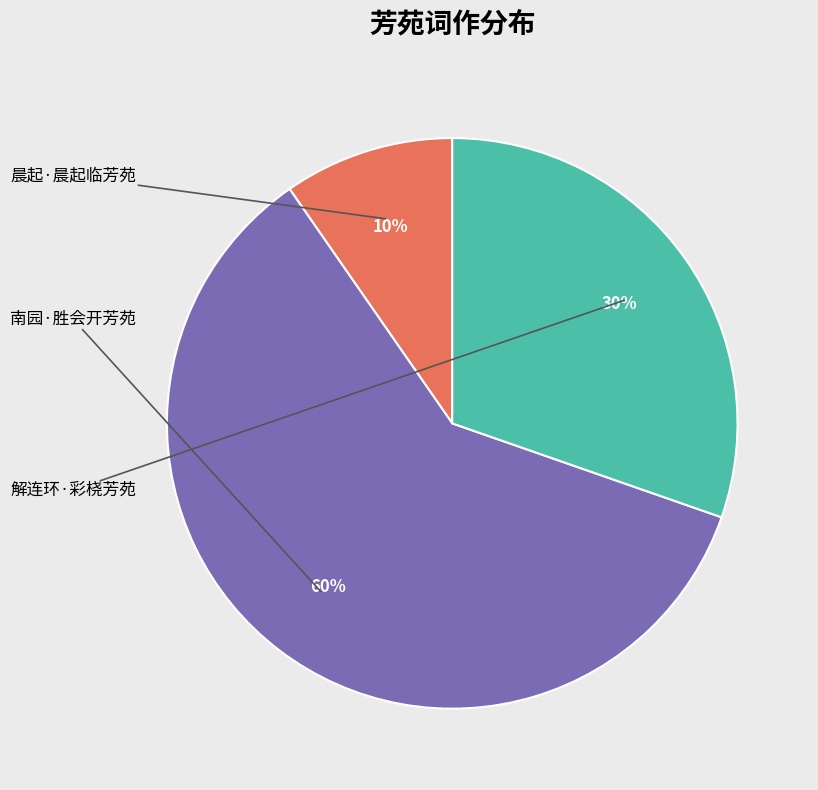

To the nearest percent, what is the difference between the largest and smallest slice percentages?

50%